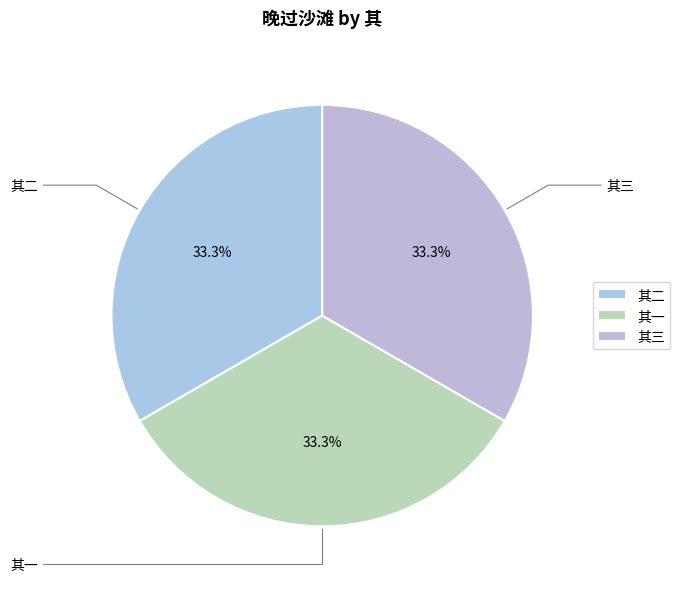

Approximately how many times larger is the value at 其三 compared to 其二?

1.0